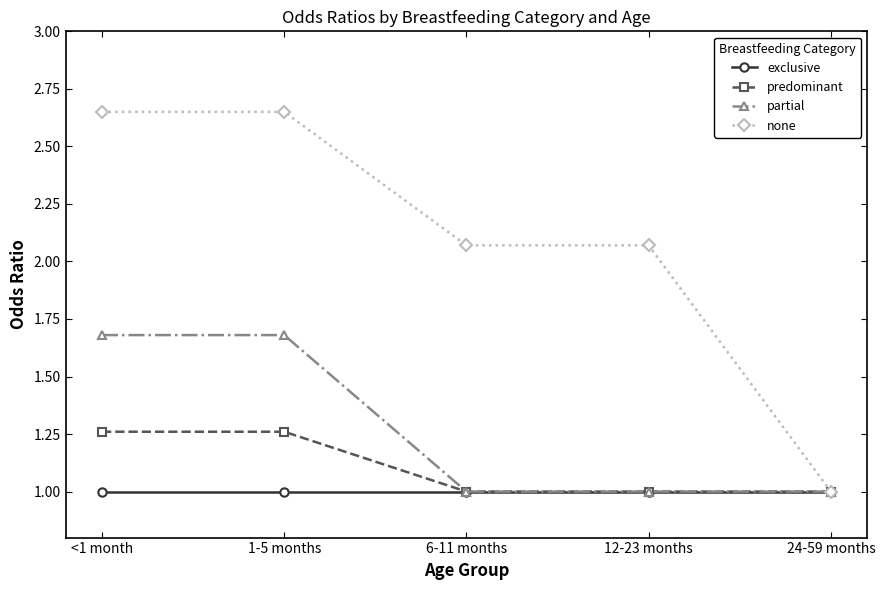

At 1-5 months, list the series in order from largest to smallest.

none, partial, predominant, exclusive